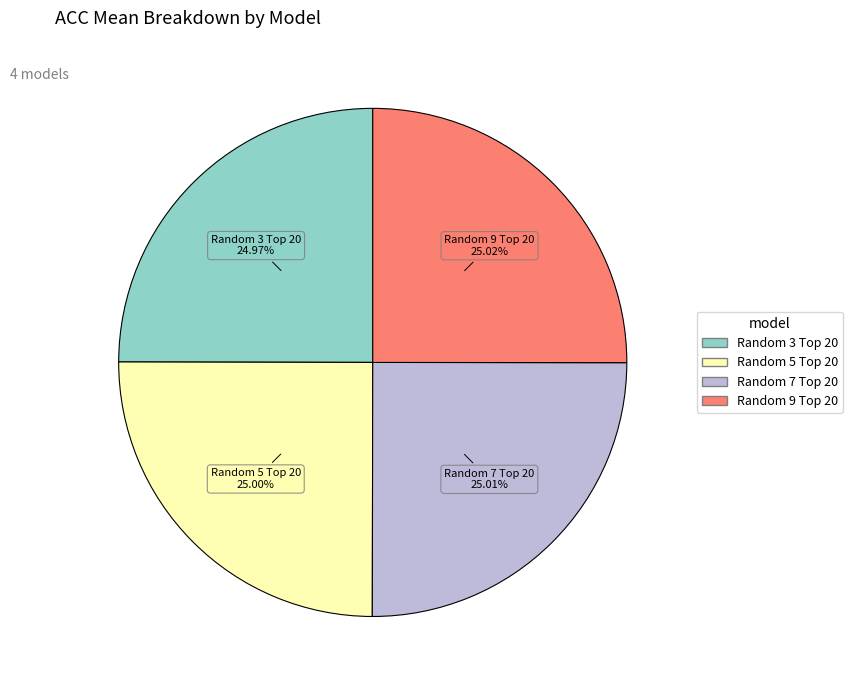

Is there a majority slice in this chart?

No